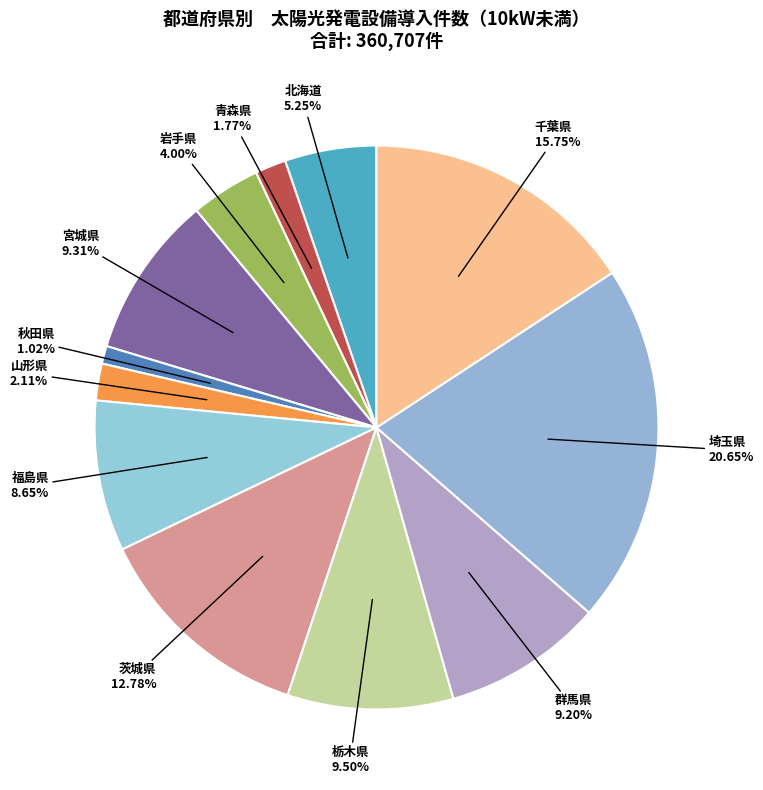

How many slices are in this pie chart?

12